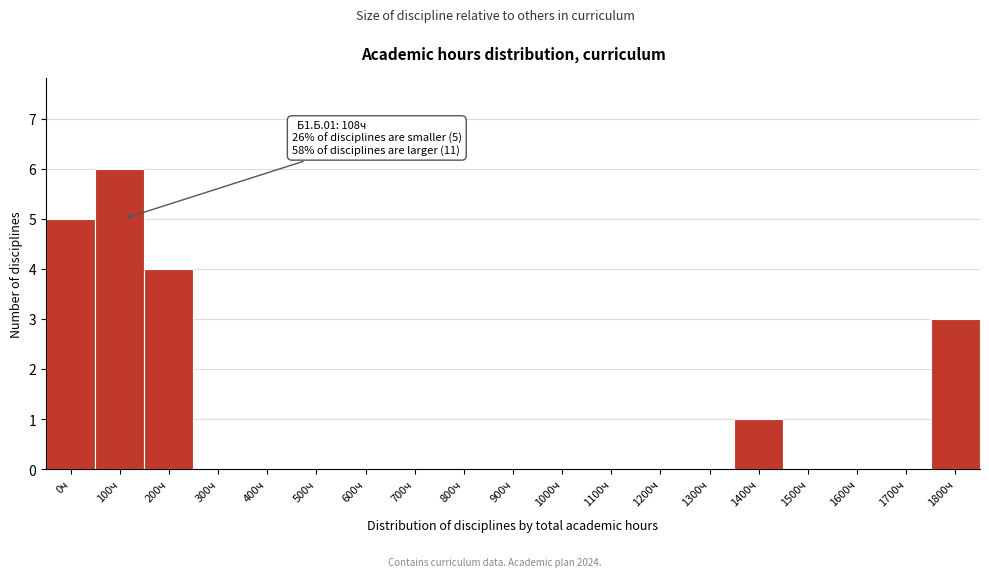

Reading left to right, extract all data points from this chart.

0ч=5	100ч=6	200ч=4	300ч=0	400ч=0	500ч=0	600ч=0	700ч=0	800ч=0	900ч=0	1000ч=0	1100ч=0	1200ч=0	1300ч=0	1400ч=1	1500ч=0	1600ч=0	1700ч=0	1800ч=3